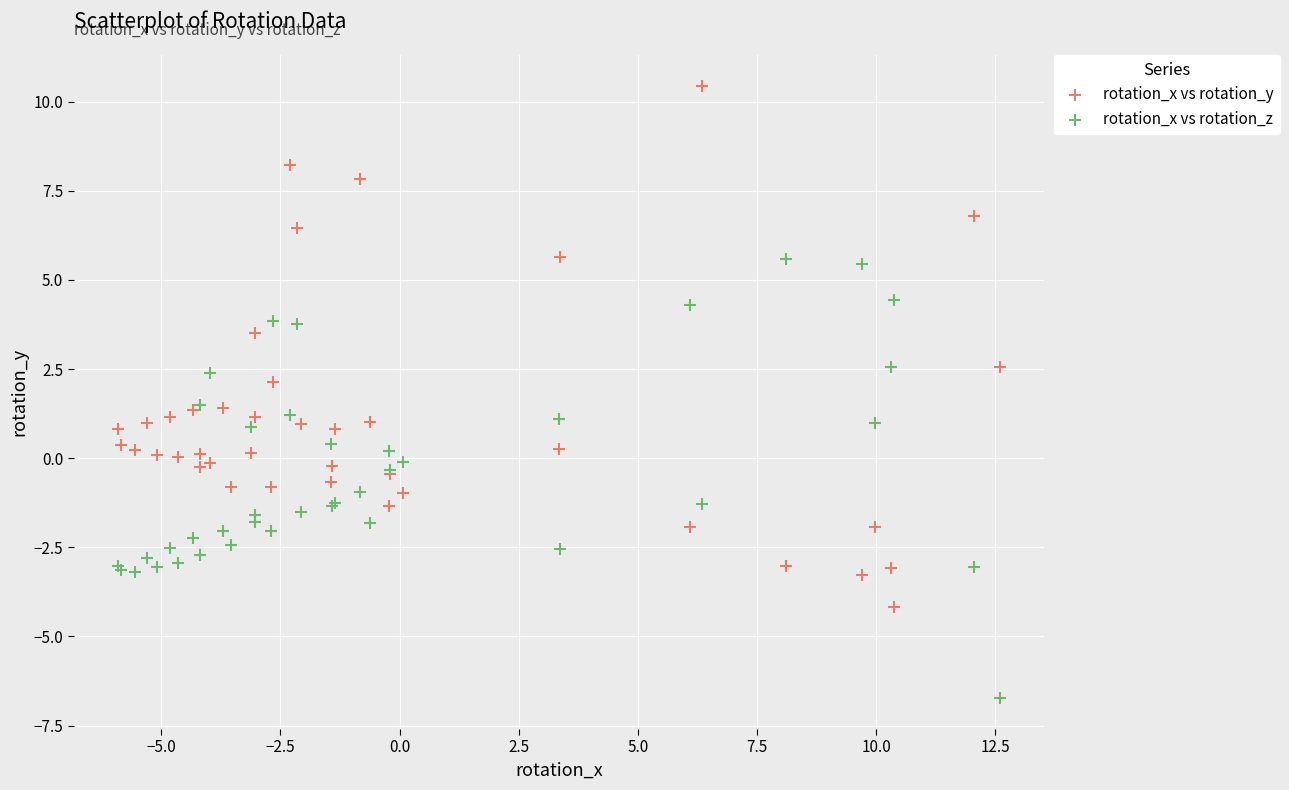

Which series has the widest spread of Y values?

rotation_x vs rotation_y